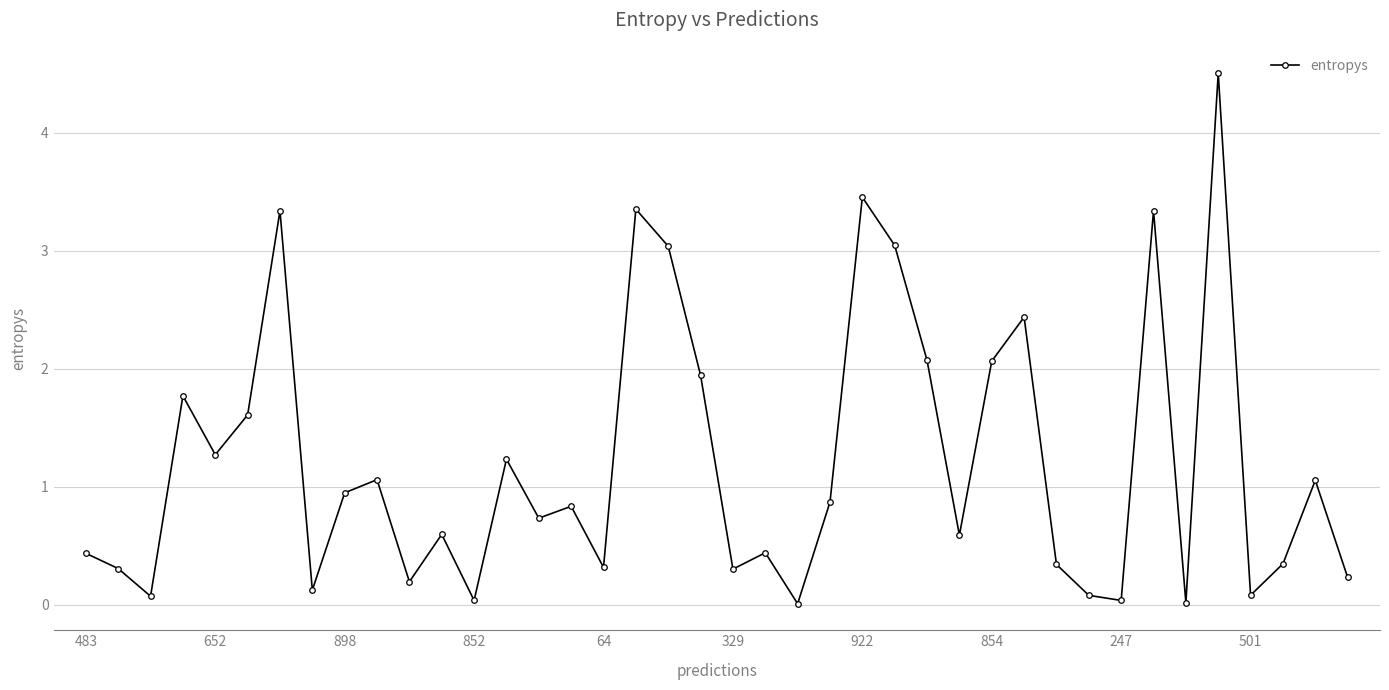

What is the average value?

1.2